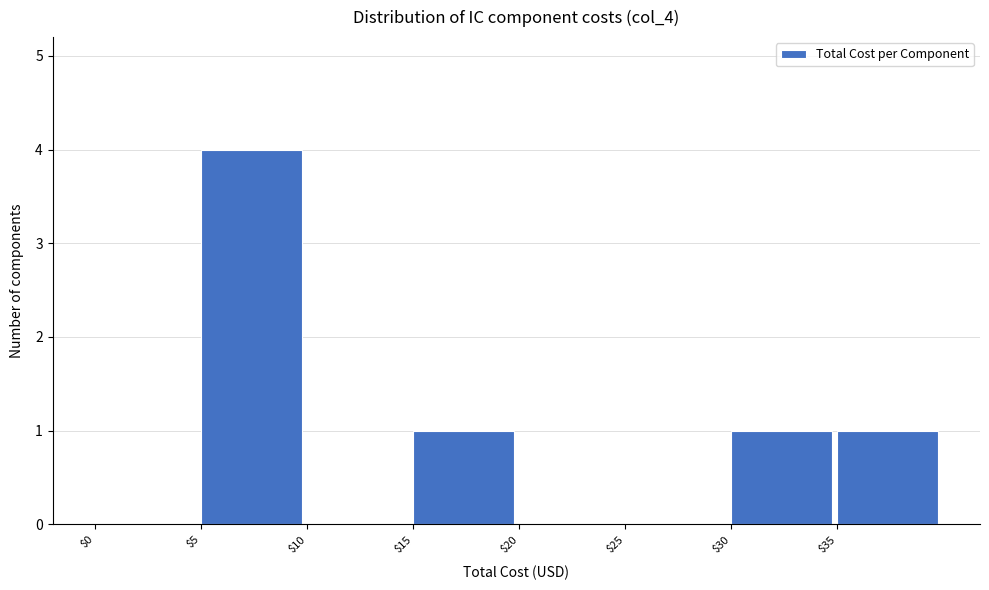

How tall is the bar that spans 5 to 10 on the x-axis? The values are not printed on the chart, so give them approximately, as read against the axis.

4